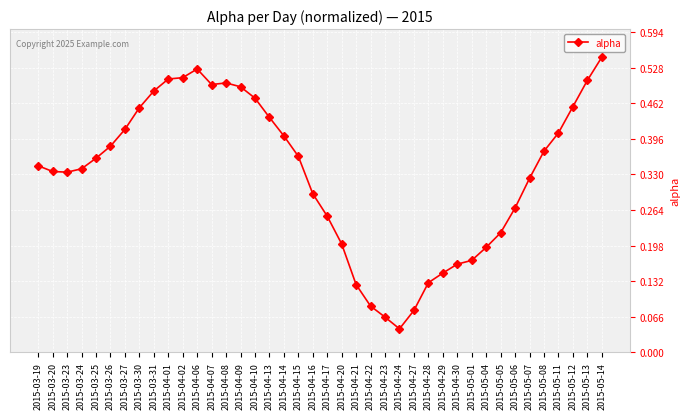

What is the sum of the values at 2015-04-13 and 2015-04-09?

0.9